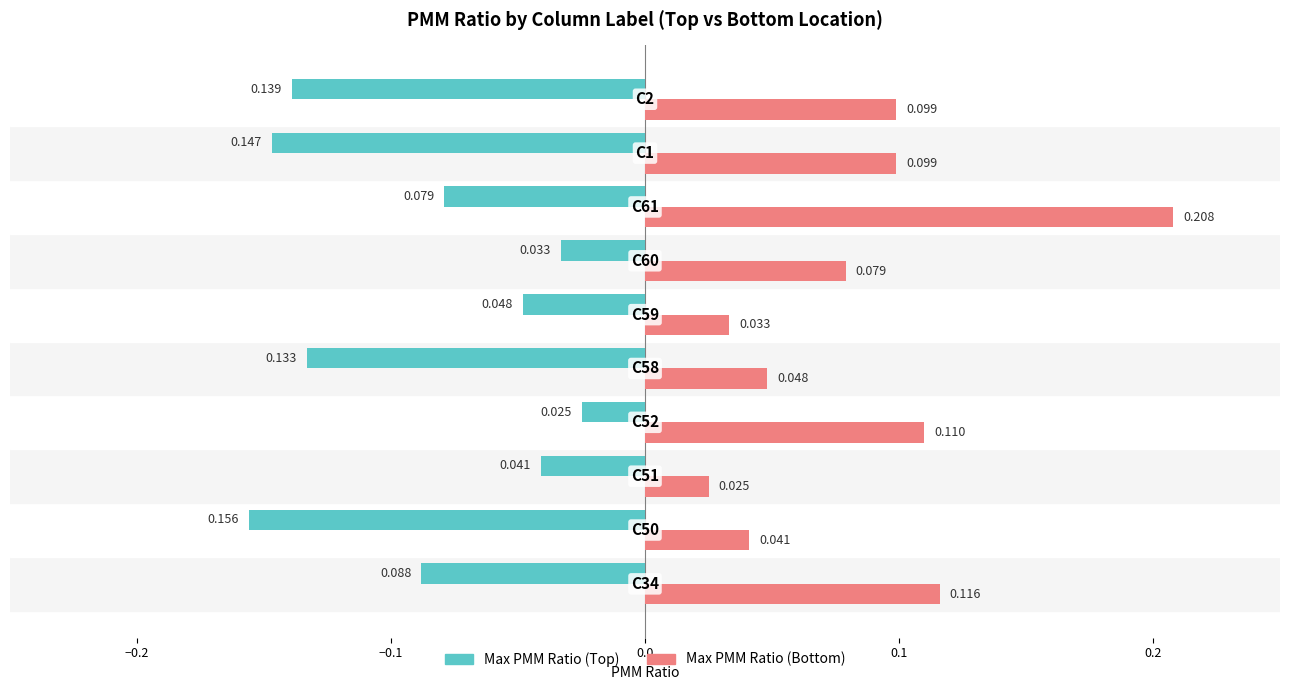

Which series has the largest total across all categories?

Max PMM Ratio (Bottom)